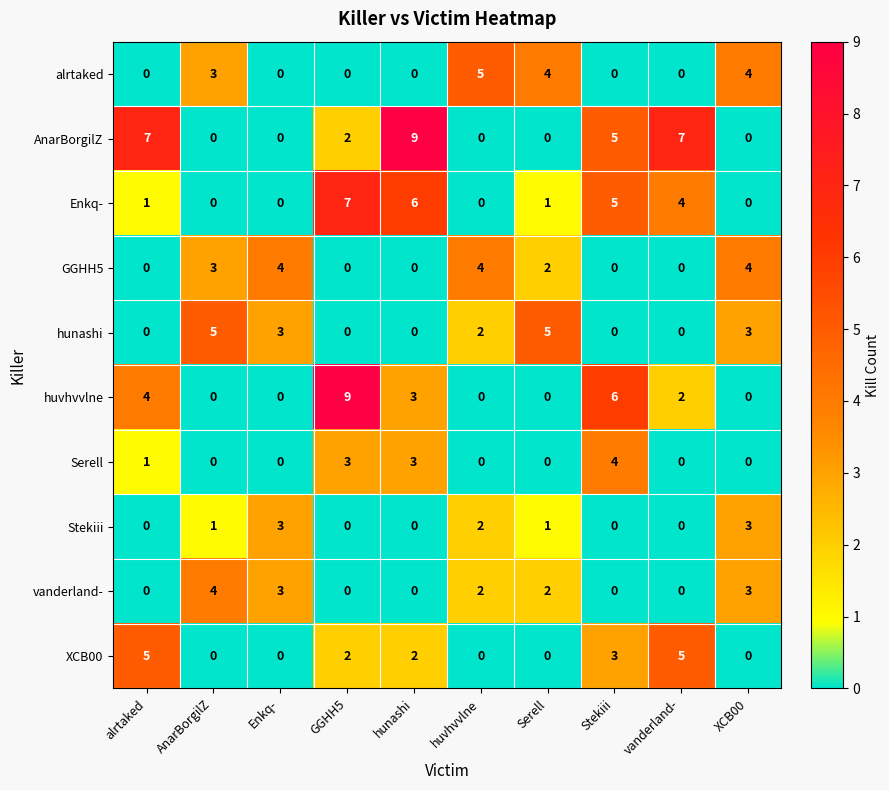

What is the maximum value for vanderland-?

4